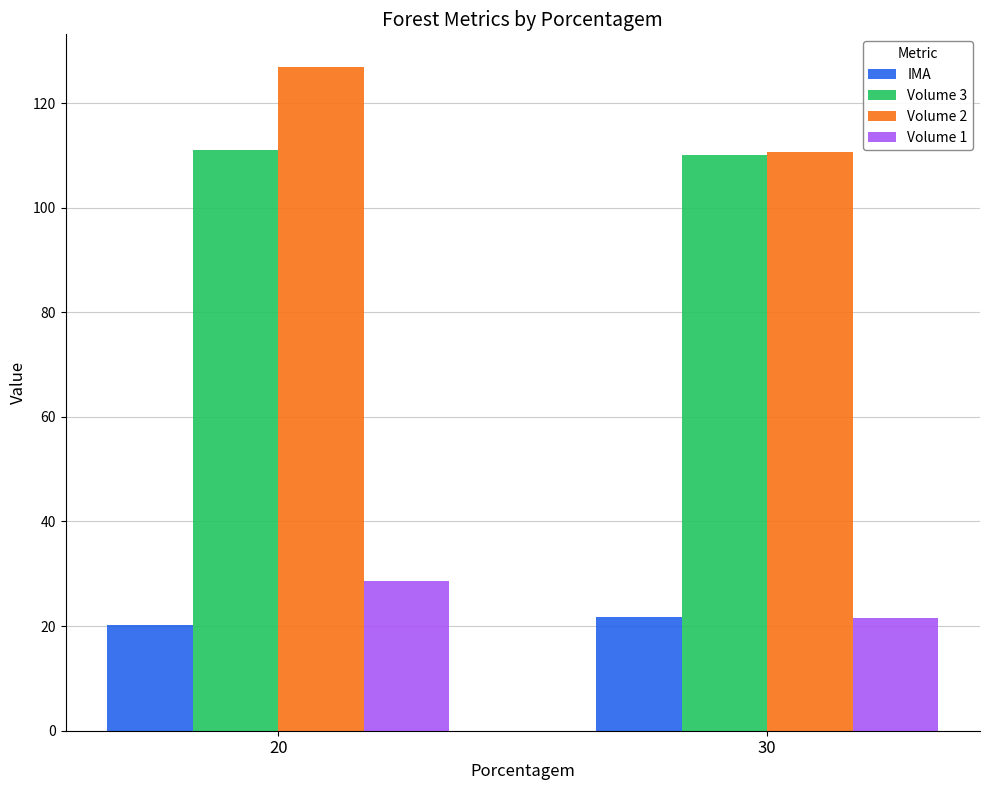

How many data points in Volume 3 are less than 111?

1